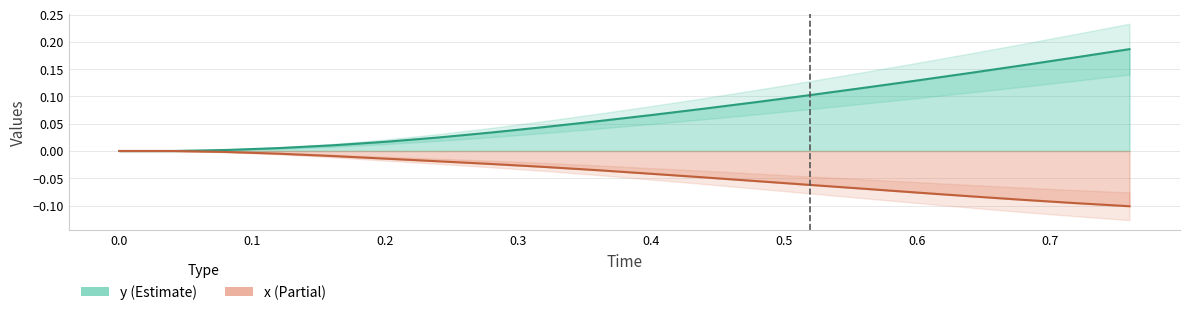

What is the sum of the y values at 0.64 and 0.2?

0.2